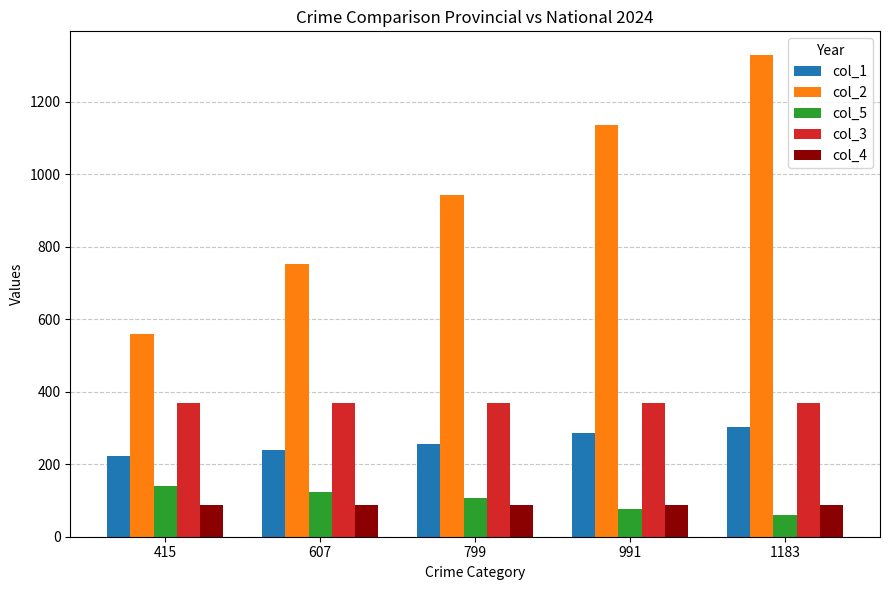

What is the difference between the highest and lowest values at 799?

856